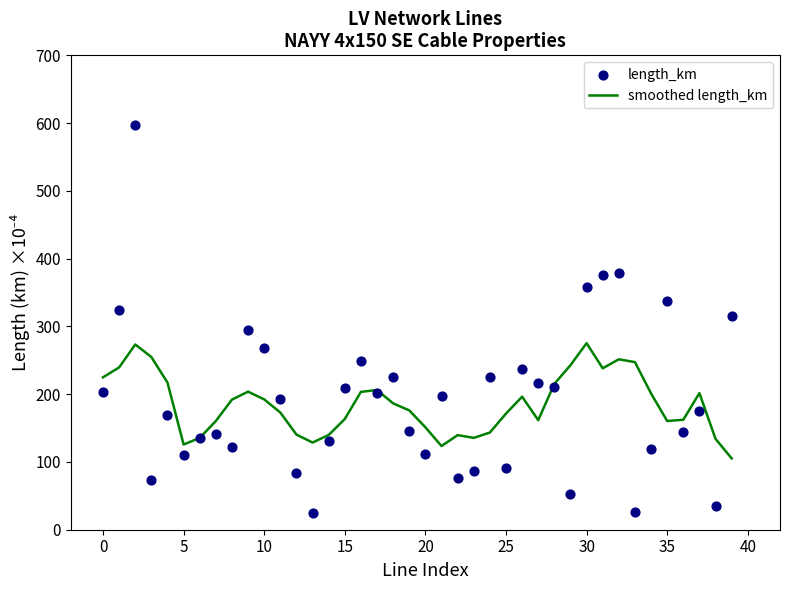

Which series contains the highest Y value?

length_km